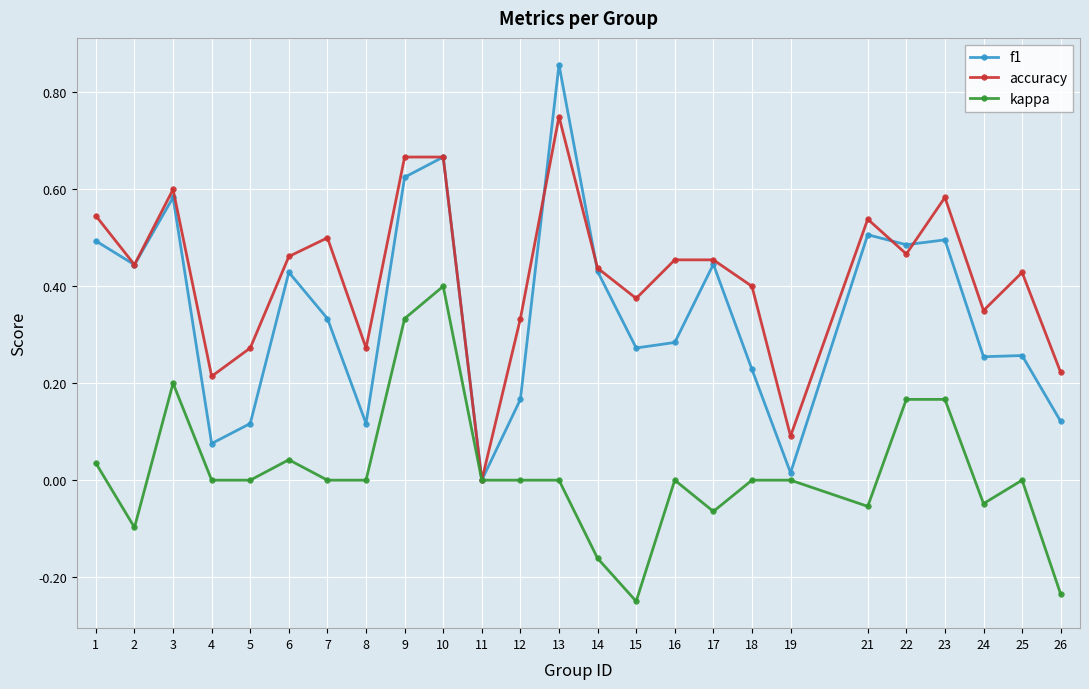

Count the number of data series in this chart.

3